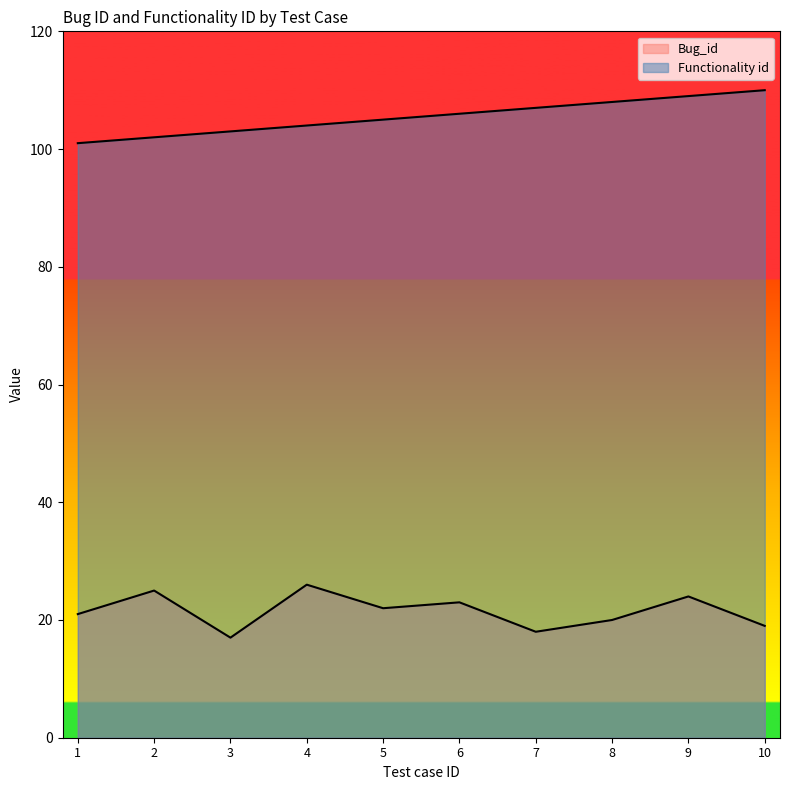

What are all the series names shown in the legend?

Bug_id, Functionality id